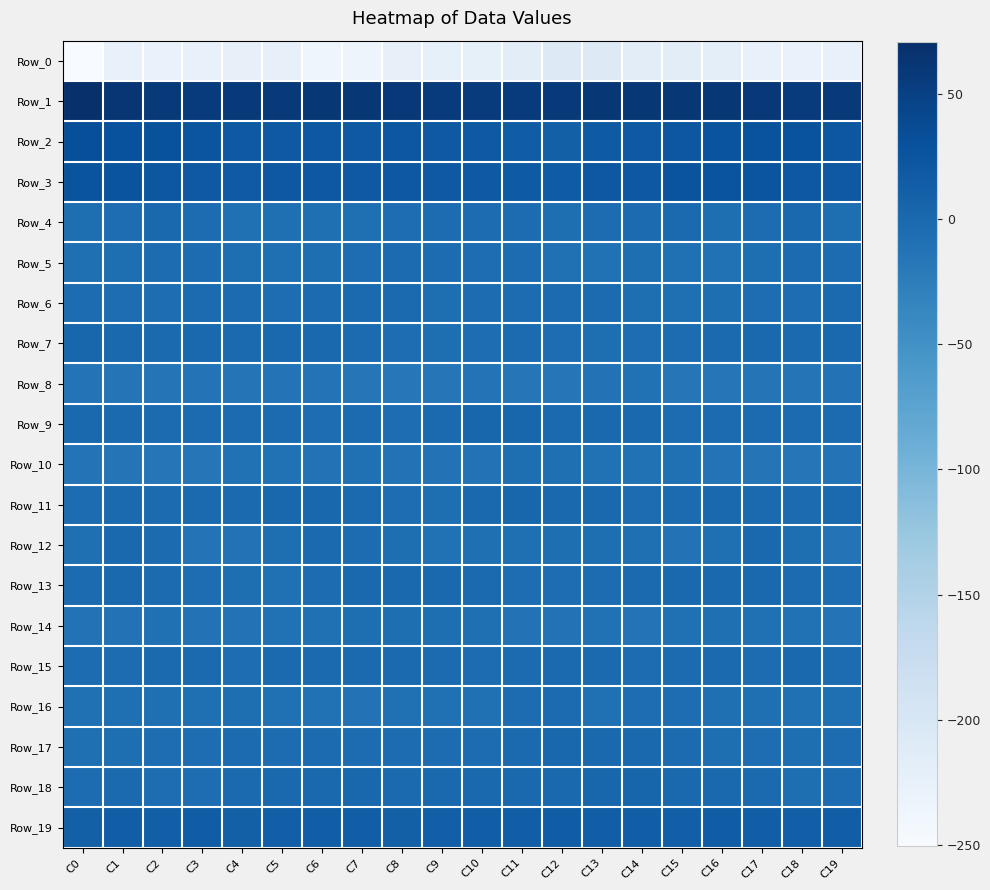

Reading left to right, list all the values displayed in this chart.

Row_0: C0=-250.7	C1=-227.3	C2=-228.9	C3=-227.2	C4=-224.3	C5=-225.3	C6=-235.7	C7=-235.6	C8=-225.1	C9=-223.6	C10=-223.5	C11=-217.1	C12=-208.5	C13=-209.9	C14=-217.5	C15=-217.5	C16=-219.4	C17=-228.0	C18=-229.0	C19=-225.7
Row_1: C0=70.9	C1=62.2	C2=58.3	C3=56.8	C4=57.1	C5=58.8	C6=61.4	C7=61.0	C8=59.7	C9=56.1	C10=56.3	C11=56.4	C12=57.3	C13=61.0	C14=61.6	C15=60.9	C16=61.8	C17=59.7	C18=56.9	C19=57.1
Row_2: C0=33.1	C1=29.5	C2=28.4	C3=24.7	C4=19.9	C5=20.5	C6=21.4	C7=19.9	C8=22.8	C9=19.6	C10=20.3	C11=15.0	C12=11.7	C13=17.5	C14=19.4	C15=22.7	C16=26.1	C17=28.0	C18=27.9	C19=22.5
Row_3: C0=26.0	C1=26.0	C2=22.9	C3=20.2	C4=18.9	C5=20.8	C6=20.7	C7=19.8	C8=21.7	C9=20.0	C10=20.2	C11=17.2	C12=16.7	C13=20.8	C14=21.9	C15=26.1	C16=26.7	C17=24.9	C18=21.7	C19=19.4
Row_4: C0=-5.9	C1=-5.5	C2=-0.4	C3=-3.6	C4=-8.4	C5=-8.0	C6=-7.0	C7=-7.4	C8=-5.7	C9=-4.1	C10=-3.8	C11=-4.2	C12=-6.0	C13=-4.4	C14=-2.4	C15=-1.5	C16=-6.1	C17=-3.7	C18=-0.6	C19=-5.8
Row_5: C0=-7.5	C1=-6.7	C2=-3.6	C3=-3.3	C4=-6.1	C5=-7.5	C6=-5.9	C7=-5.2	C8=-2.6	C9=-3.4	C10=-5.4	C11=-3.6	C12=-8.6	C13=-9.8	C14=-5.9	C15=-8.6	C16=-9.9	C17=-6.0	C18=-2.8	C19=-4.1
Row_6: C0=-3.9	C1=-4.5	C2=-4.8	C3=-2.4	C4=-3.1	C5=-5.2	C6=-2.5	C7=-1.8	C8=-1.4	C9=-6.5	C10=-3.9	C11=-4.0	C12=-2.9	C13=-3.2	C14=-5.8	C15=-7.9	C16=-6.9	C17=-5.0	C18=-4.7	C19=-1.7
Row_7: C0=3.1	C1=1.8	C2=-1.5	C3=0.6	C4=-1.3	C5=-0.3	C6=-0.1	C7=-2.6	C8=-5.0	C9=-6.7	C10=-5.3	C11=-2.1	C12=-4.7	C13=-6.8	C14=-5.6	C15=-4.3	C16=-1.3	C17=0.0	C18=-1.6	C19=0.6
Row_8: C0=-12.3	C1=-13.4	C2=-14.3	C3=-12.3	C4=-13.5	C5=-13.0	C6=-12.7	C7=-15.9	C8=-18.2	C9=-14.9	C10=-12.5	C11=-16.8	C12=-16.4	C13=-11.7	C14=-10.3	C15=-14.6	C16=-16.2	C17=-14.4	C18=-13.8	C19=-12.0
Row_9: C0=0.5	C1=-2.0	C2=-2.1	C3=-3.0	C4=-2.0	C5=-3.0	C6=-4.6	C7=-2.3	C8=-4.8	C9=-1.8	C10=4.1	C11=3.5	C12=-0.9	C13=-0.4	C14=-0.2	C15=-3.7	C16=-3.0	C17=-2.0	C18=-3.0	C19=-2.4
Row_10: C0=-12.5	C1=-14.4	C2=-14.6	C3=-14.6	C4=-9.7	C5=-9.9	C6=-11.4	C7=-9.2	C8=-11.4	C9=-11.2	C10=-10.8	C11=-6.6	C12=-7.2	C13=-10.0	C14=-10.5	C15=-9.0	C16=-12.4	C17=-13.9	C18=-15.9	C19=-12.2
Row_11: C0=-3.8	C1=-1.5	C2=-3.2	C3=-1.4	C4=-1.2	C5=3.0	C6=2.9	C7=-1.8	C8=-4.7	C9=-6.4	C10=-0.3	C11=3.3	C12=0.6	C13=-0.2	C14=-3.6	C15=-2.0	C16=-0.1	C17=-2.0	C18=-2.8	C19=-1.1
Row_12: C0=-8.2	C1=-0.7	C2=-3.0	C3=-12.3	C4=-11.2	C5=-5.9	C6=-1.8	C7=-4.1	C8=-6.0	C9=-10.0	C10=-8.1	C11=-8.0	C12=-6.8	C13=-6.8	C14=-7.9	C15=-11.6	C16=-7.0	C17=1.0	C18=-7.0	C19=-12.8
Row_13: C0=-3.2	C1=-0.3	C2=-2.0	C3=-4.6	C4=-6.5	C5=-8.4	C6=-3.8	C7=1.0	C8=-0.4	C9=-0.6	C10=-1.8	C11=-5.5	C12=-5.5	C13=-3.7	C14=-0.9	C15=0.0	C16=1.7	C17=0.3	C18=-3.1	C19=-5.3
Row_14: C0=-11.2	C1=-10.9	C2=-9.3	C3=-11.7	C4=-11.3	C5=-10.1	C6=-8.9	C7=-6.4	C8=-6.4	C9=-5.8	C10=-7.3	C11=-11.9	C12=-11.1	C13=-9.8	C14=-12.3	C15=-9.5	C16=-7.4	C17=-9.4	C18=-9.7	C19=-12.3
Row_15: C0=-3.8	C1=-4.4	C2=-1.4	C3=-1.7	C4=-4.6	C5=-1.4	C6=-0.8	C7=-1.6	C8=-1.2	C9=-2.2	C10=-3.5	C11=-2.8	C12=-1.7	C13=-1.1	C14=-3.9	C15=-2.5	C16=-1.2	C17=-3.5	C18=-0.3	C19=-3.4
Row_16: C0=-8.4	C1=-7.8	C2=-8.2	C3=-7.9	C4=-6.6	C5=-8.7	C6=-9.9	C7=-11.7	C8=-9.1	C9=-9.5	C10=-9.3	C11=-4.1	C12=-2.2	C13=-8.6	C14=-4.8	C15=-4.8	C16=-8.0	C17=-7.3	C18=-8.7	C19=-7.1
Row_17: C0=-8.2	C1=-5.9	C2=-5.7	C3=-5.4	C4=-2.9	C5=-4.2	C6=-2.7	C7=-3.9	C8=-3.8	C9=-3.9	C10=-4.1	C11=-1.1	C12=1.8	C13=1.0	C14=-0.7	C15=-2.9	C16=-6.3	C17=-4.6	C18=-6.6	C19=-4.2
Row_18: C0=-3.3	C1=-1.6	C2=-5.3	C3=-4.9	C4=-1.3	C5=1.1	C6=1.3	C7=1.9	C8=-1.9	C9=0.1	C10=1.3	C11=1.2	C12=1.2	C13=4.0	C14=5.0	C15=1.6	C16=-0.5	C17=-1.9	C18=-6.0	C19=-4.0
Row_19: C0=11.3	C1=13.4	C2=12.0	C3=14.7	C4=11.3	C5=12.9	C6=13.9	C7=13.4	C8=10.8	C9=12.0	C10=13.6	C11=14.3	C12=14.6	C13=13.9	C14=13.8	C15=12.8	C16=14.6	C17=13.5	C18=12.8	C19=13.8